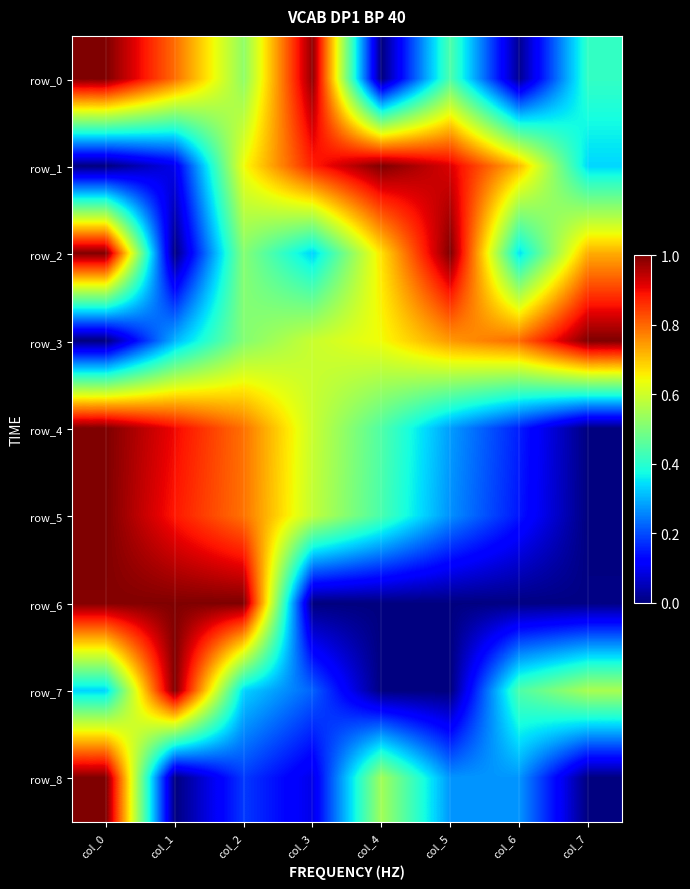

How many data points in row_0 are above 0?

7